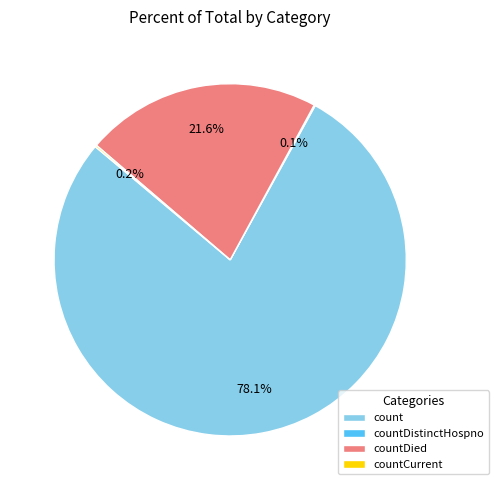

To the nearest percent, what is the difference between the largest and smallest slice percentages?

78%